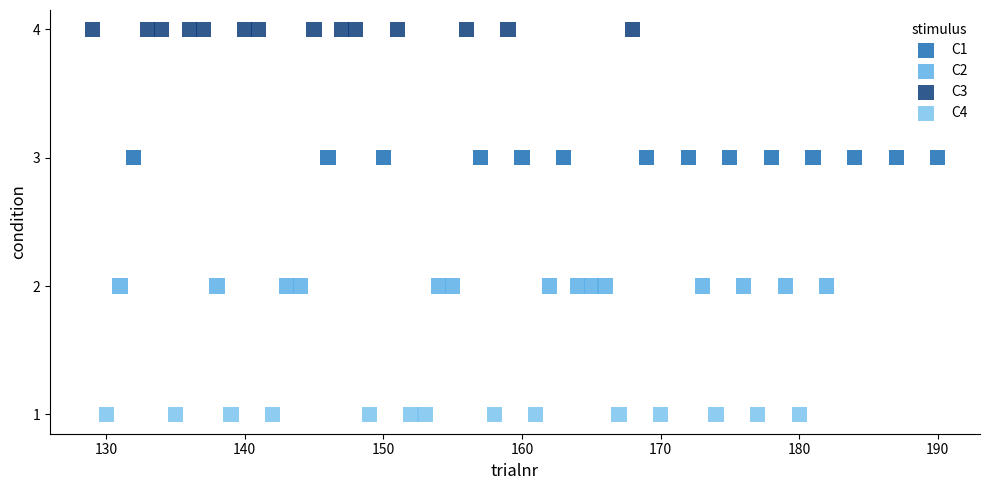

Which series contains the highest Y value?

C3